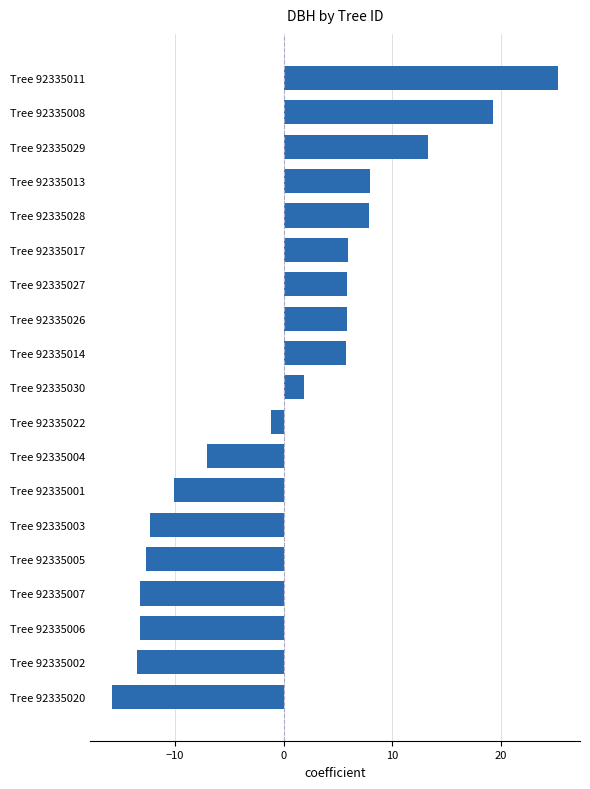

What is the ratio of the value at Tree 92335013 to the value at Tree 92335030?

4.2